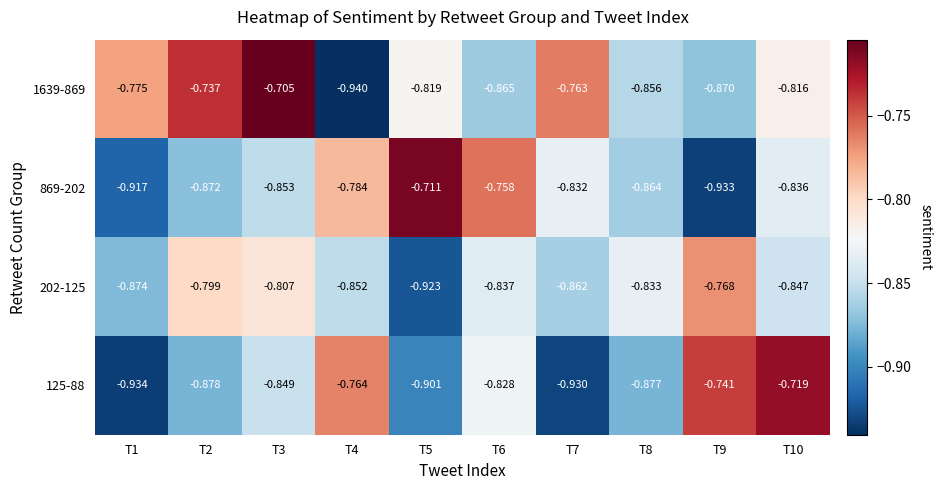

Which series has the largest total across all categories?

1639-869